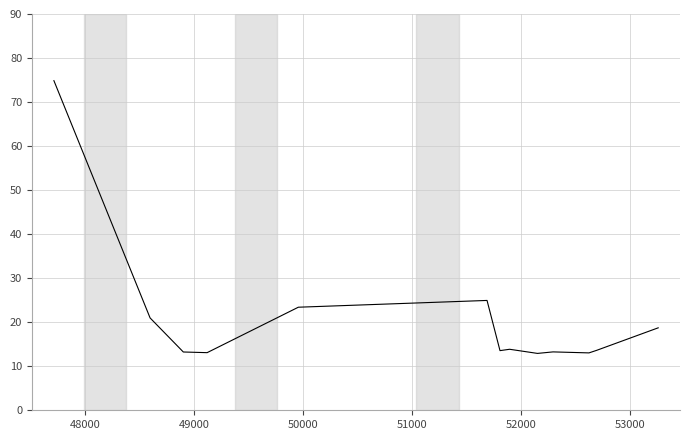

What is the difference between the maximum and minimum values?

61.9